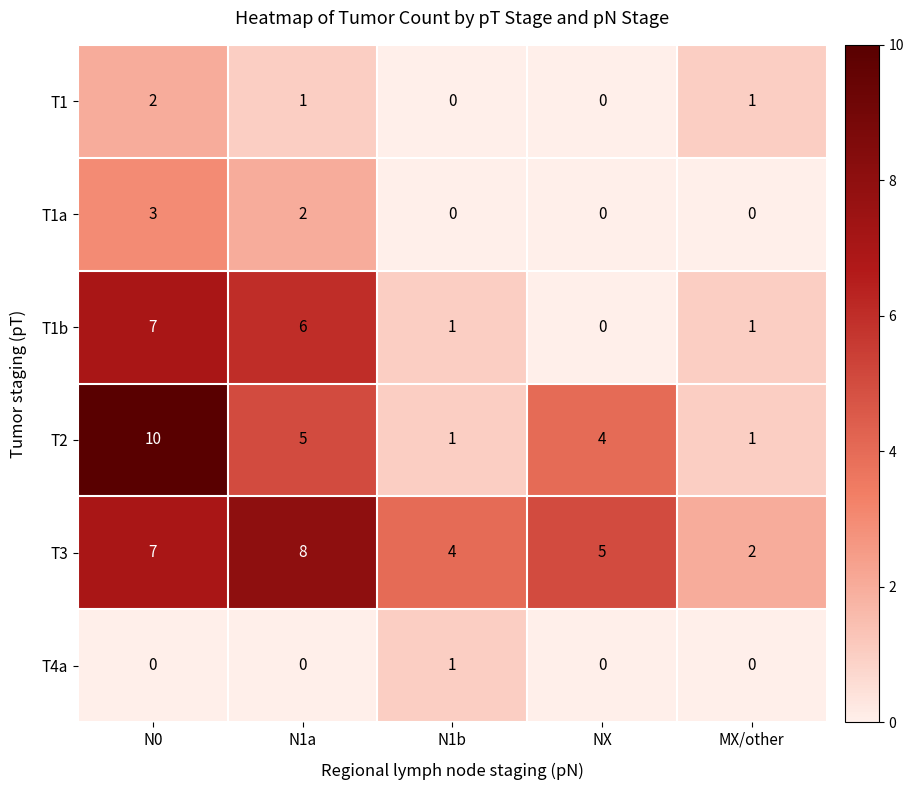

What is the difference between the T1b values at N1a and NX?

6